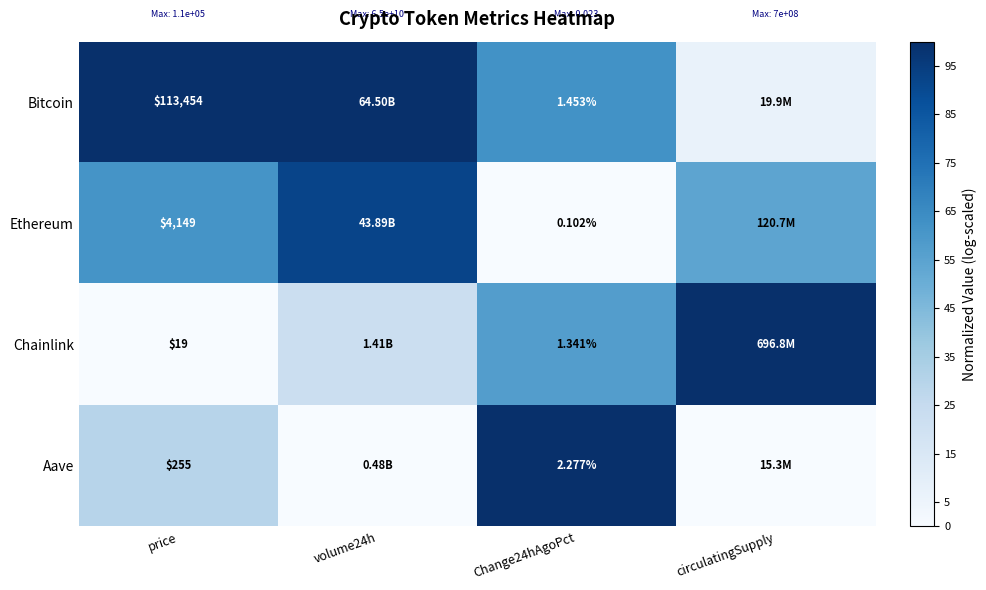

At price, list the series in order from largest to smallest.

Bitcoin, Ethereum, Aave, Chainlink